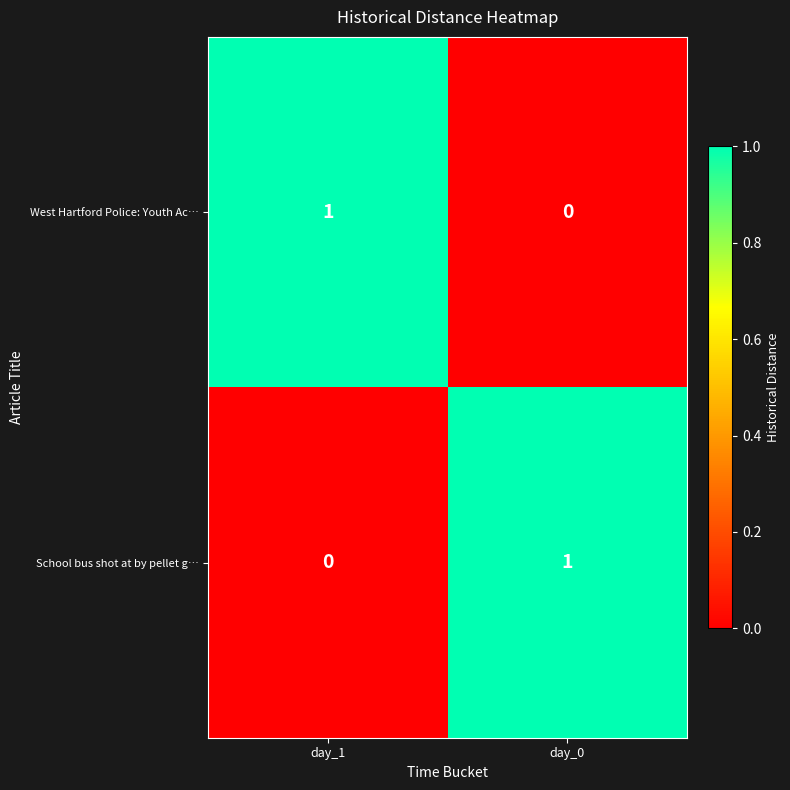

At how many categories does at least one series exceed 0?

2